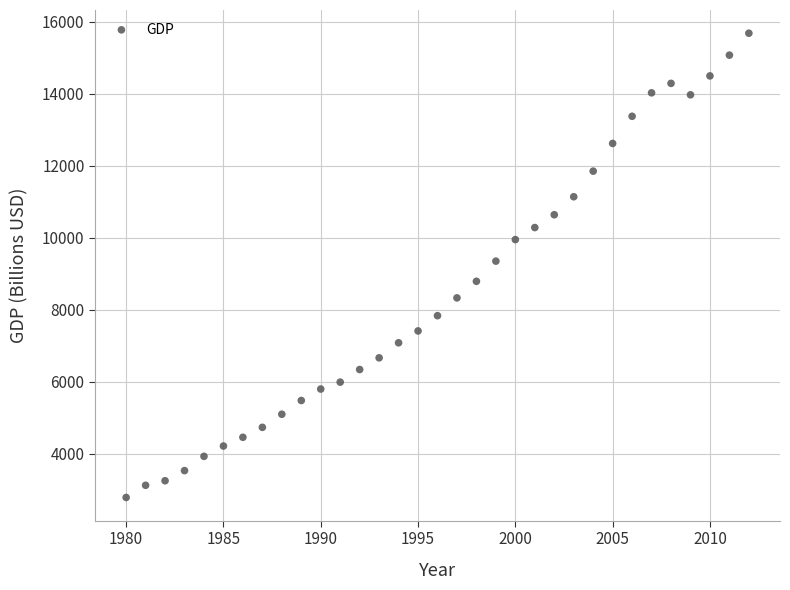

What is the range of Y values (max minus min)?

12896.7